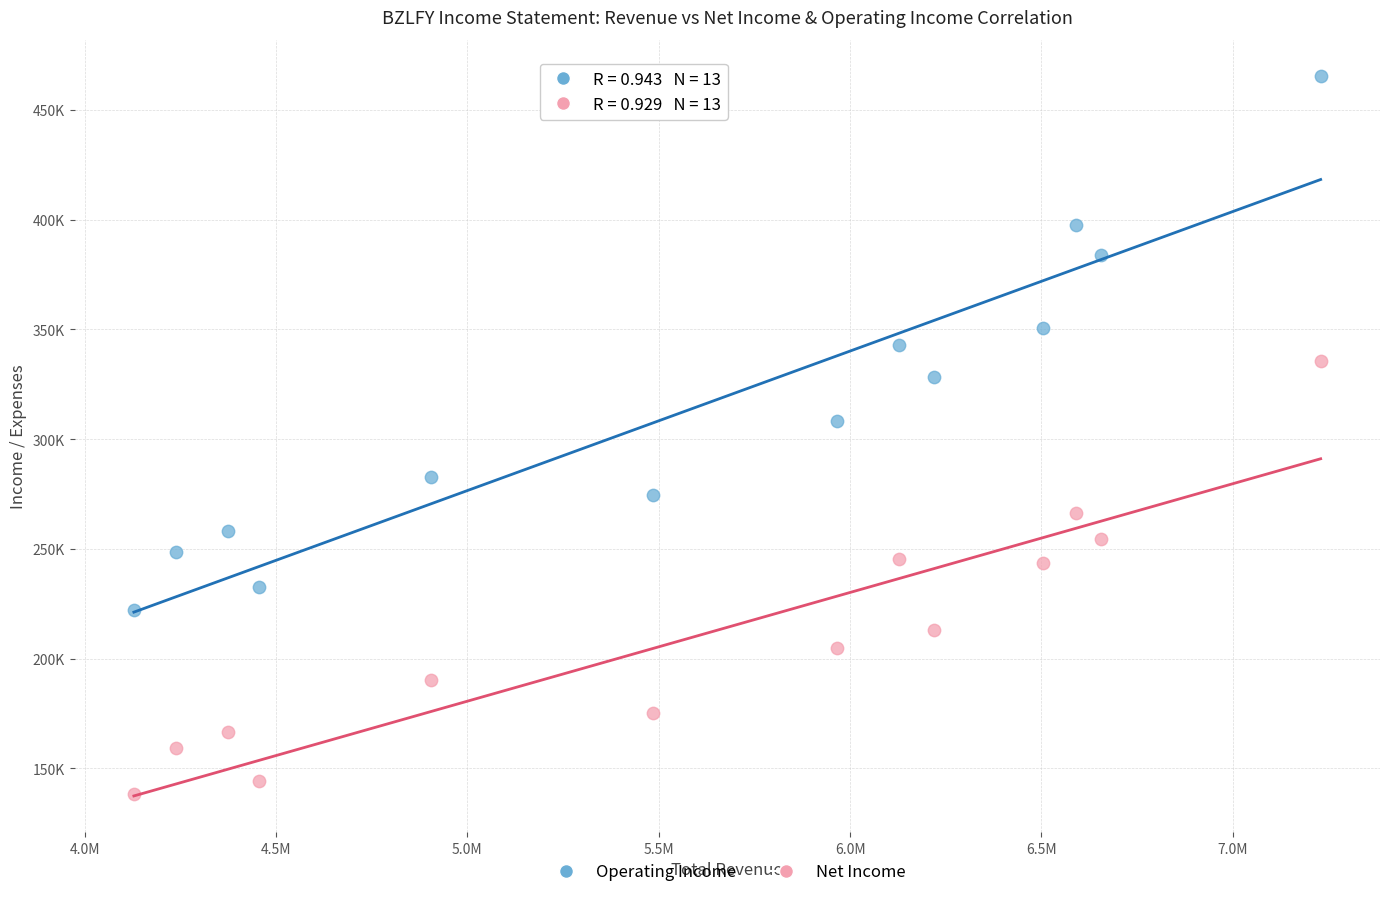

What are all the series names shown in the legend?

Operating Income, Net Income